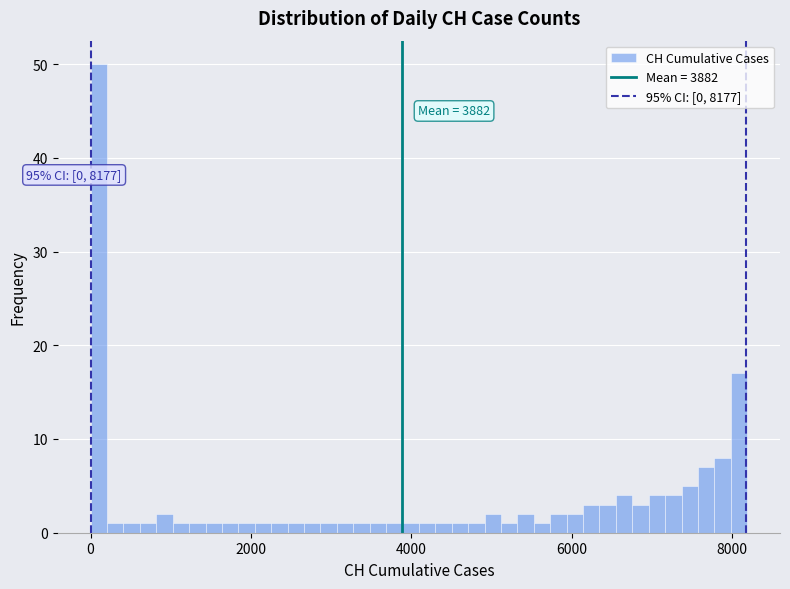

Around what value on the x-axis is the tallest bar? Give the approximate position of its centre, as read against the axis.

200